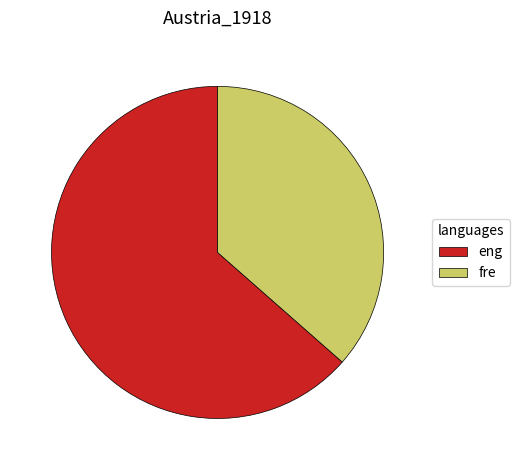

Does any single category account for the majority?

Yes